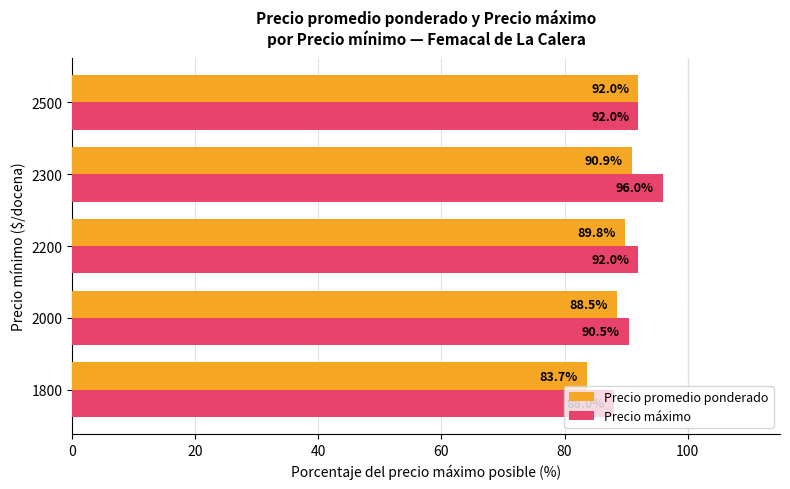

The value of Precio promedio ponderado at 2200 is 89.8. True or false?

True